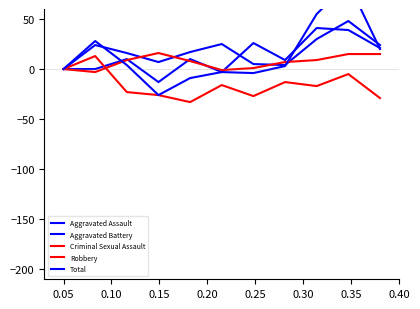

Is the value of Aggravated Assault at 0.15 greater than the value of Robbery at 10?

Yes